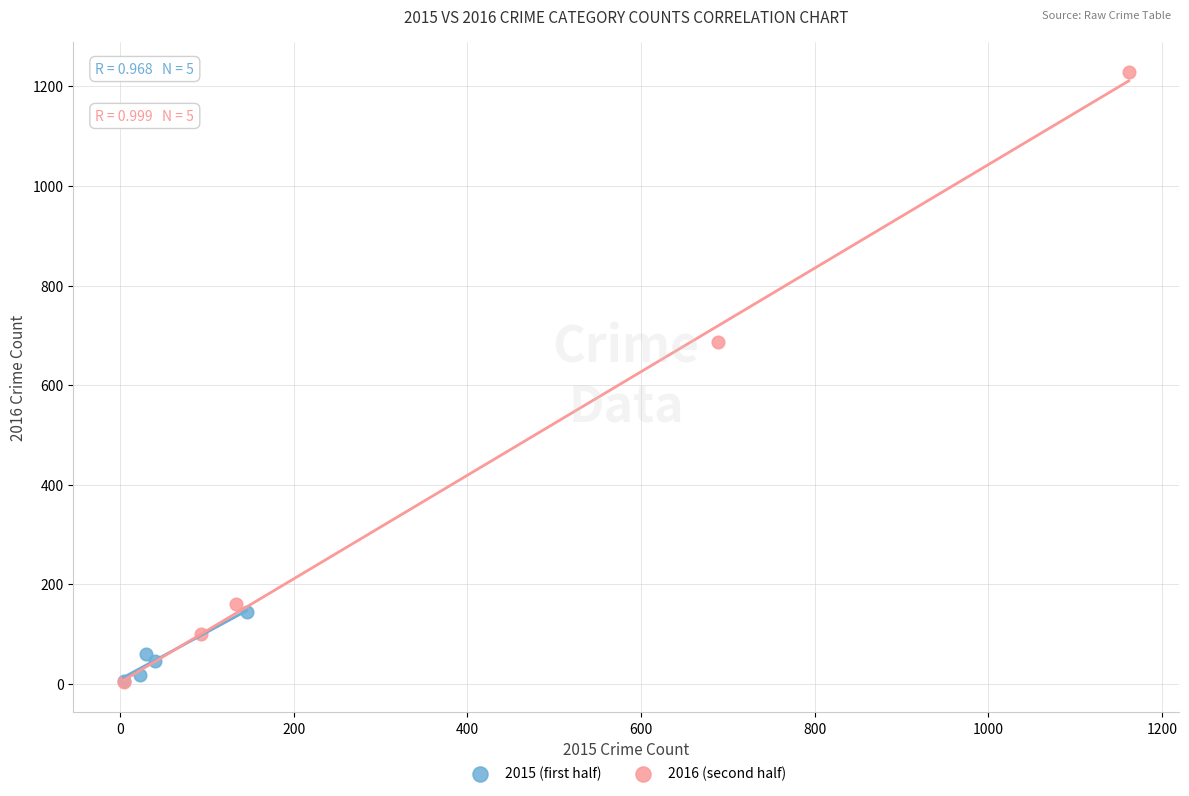

Which series reaches the maximum Y coordinate?

2016 (second half)